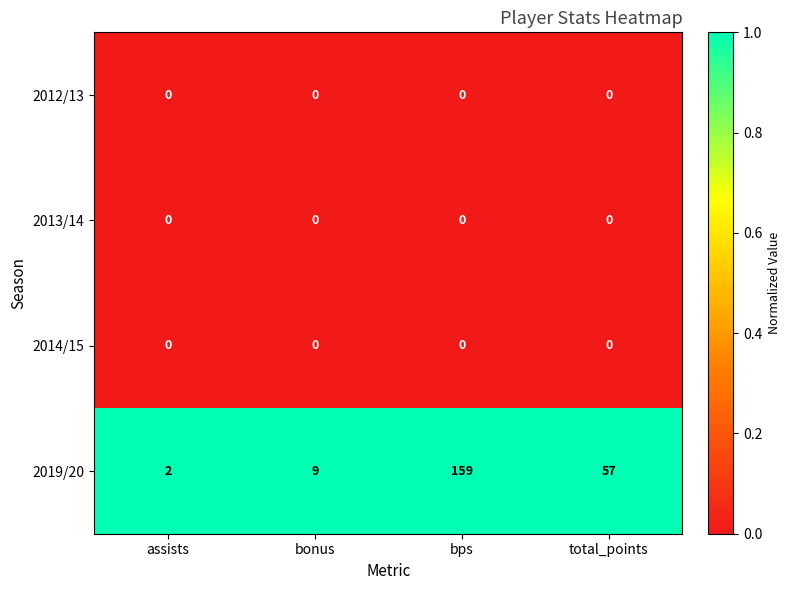

What is the maximum value for 2019/20?

159